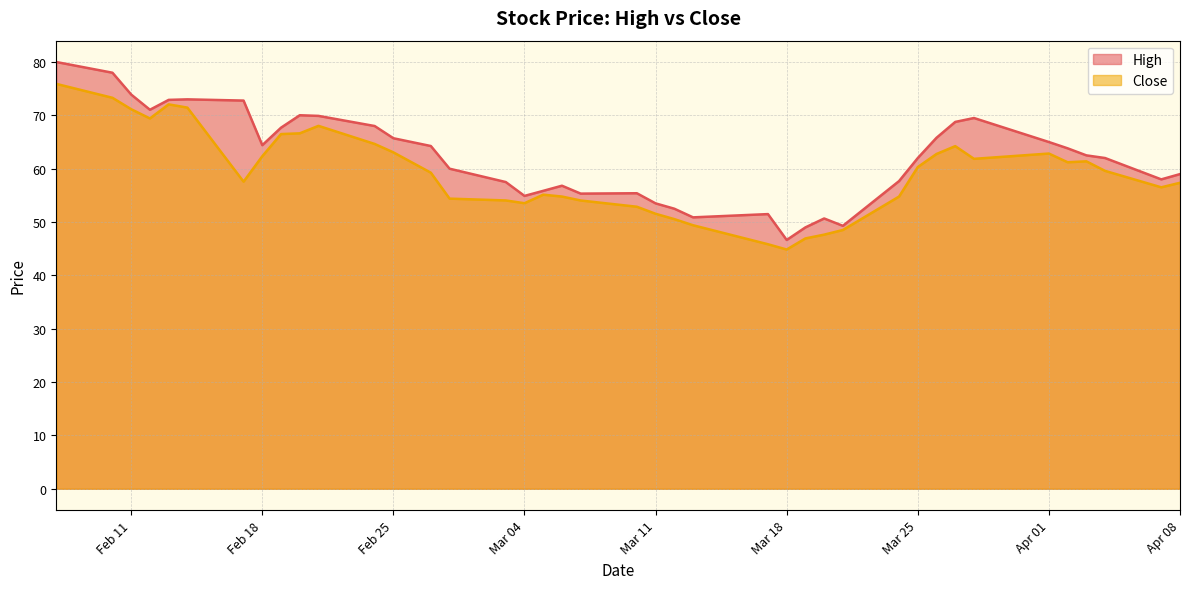

Is it true that High equals 99.3 at 2025-02-19?

False